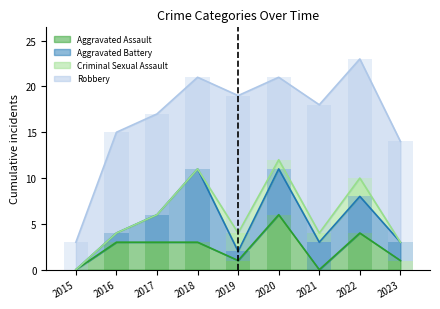

True or false: Aggravated Assault has a value of 3 at 2022.

False